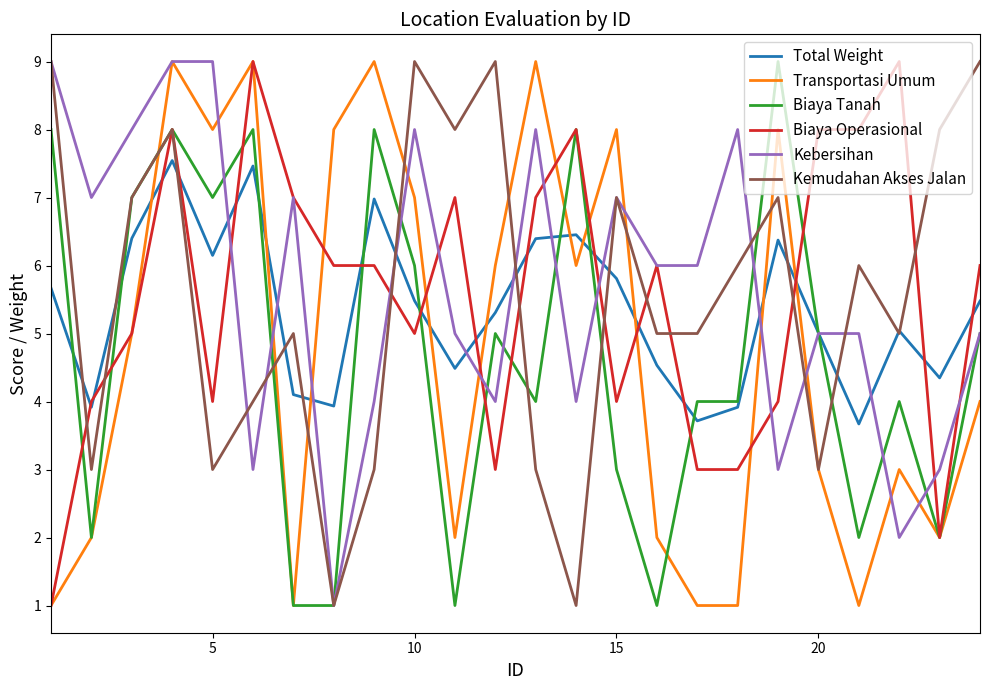

What is the difference between the maximum and minimum values in the Kebersihan series?

8.0